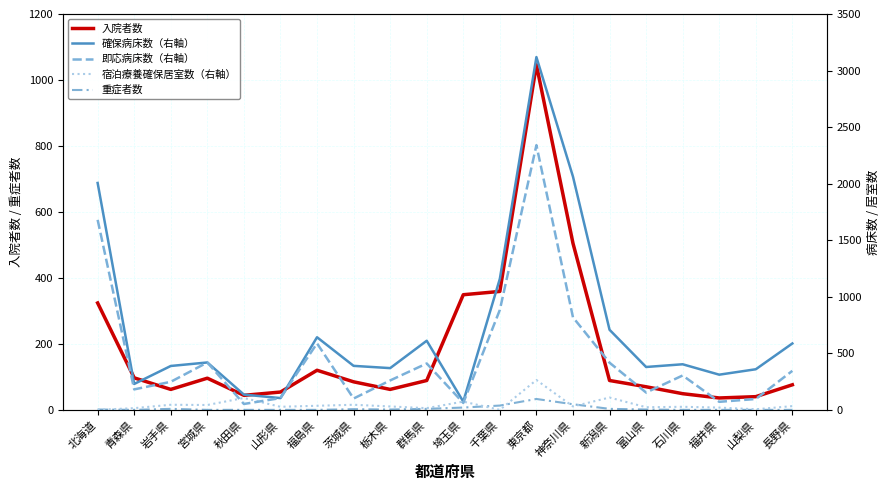

What is the spread (max minus min) of values at 東京都?

3086